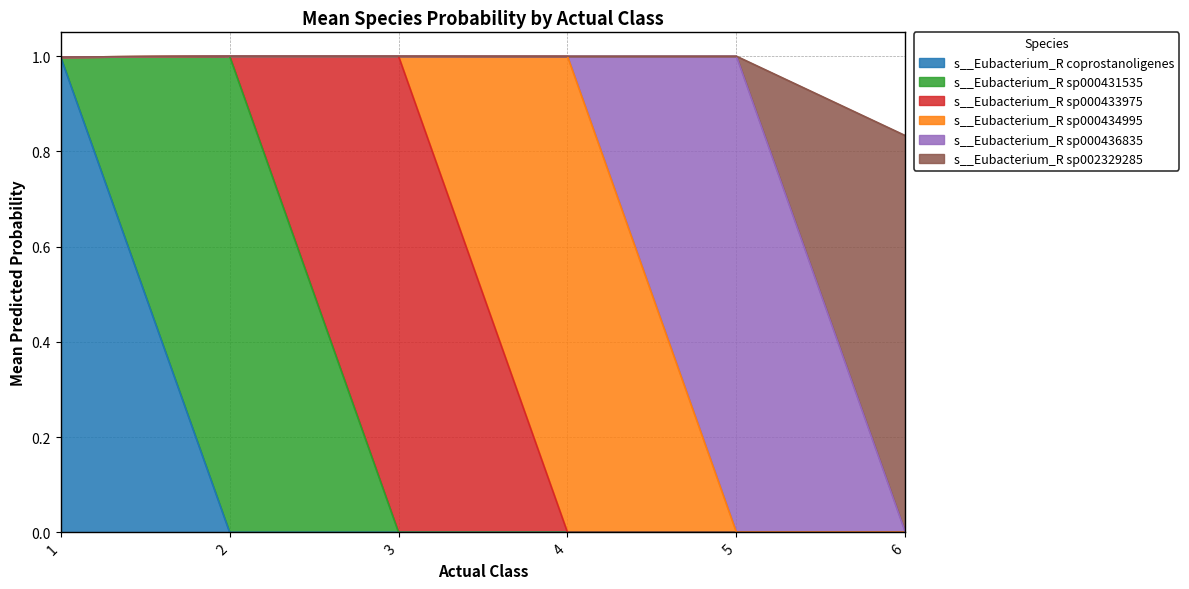

The s__Eubacterium_R coprostanoligenes series shows 0.6 at 2. True or false?

False